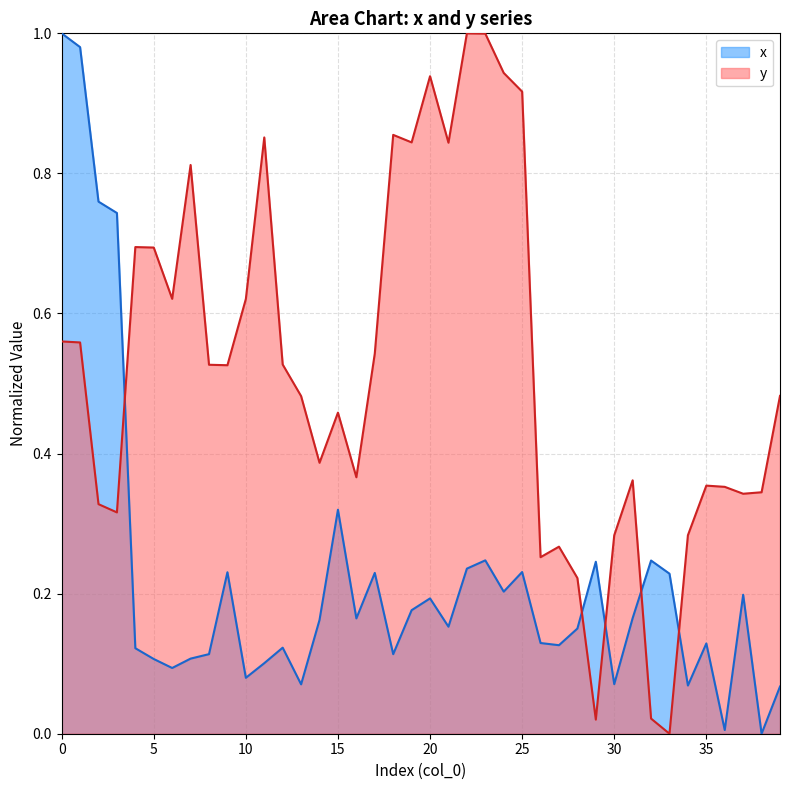

Rank the series by their maximum value, from highest to lowest.

x, y